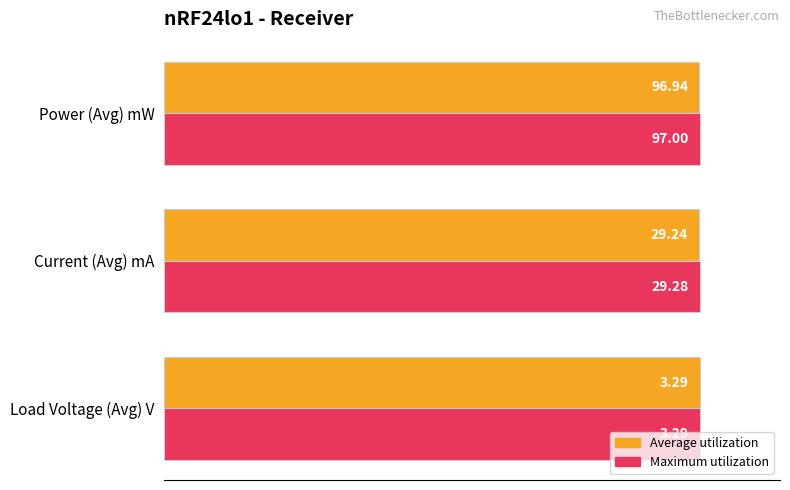

Are the bars grouped side by side (vs. stacked)?

Yes